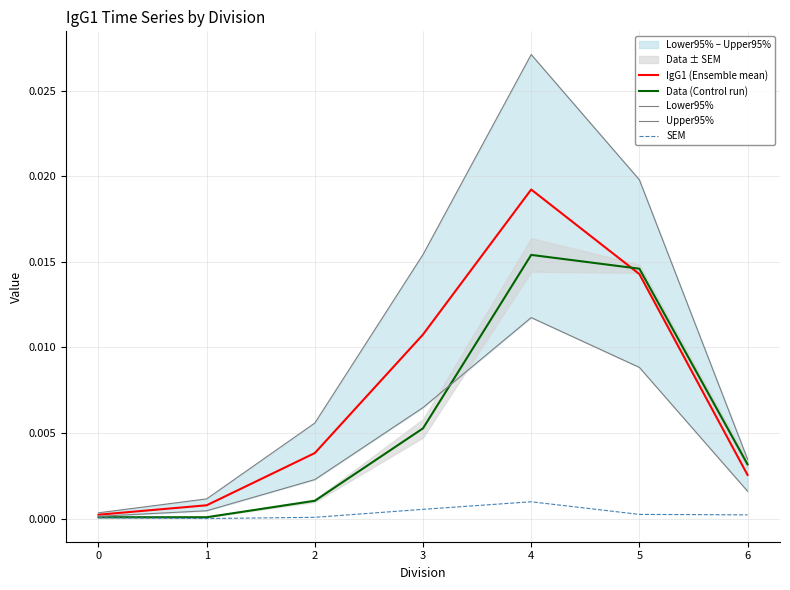

True or false: Upper95% has more than 2 interior local peaks.

False